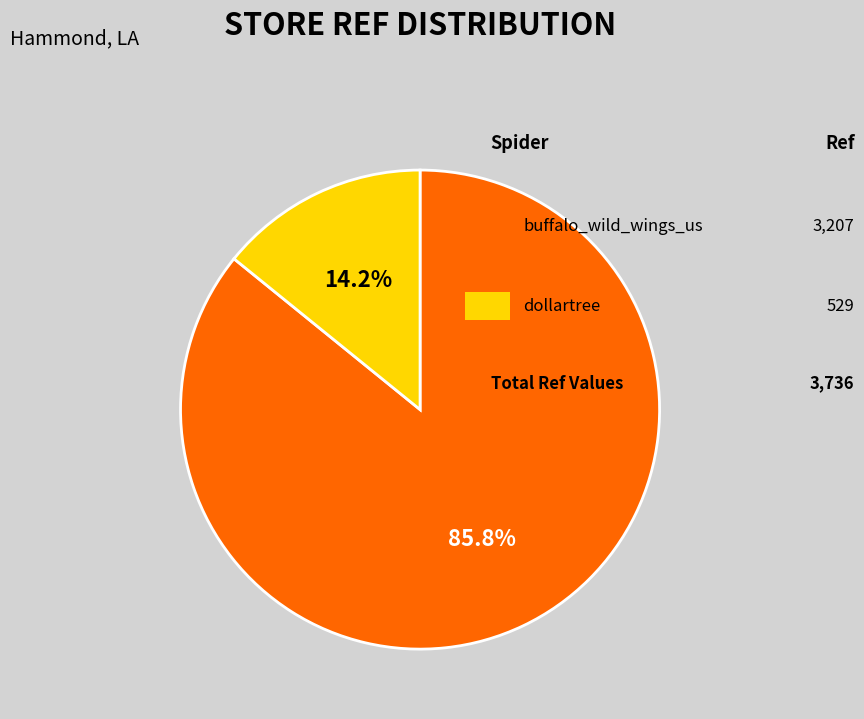

Does any single category account for the majority?

Yes